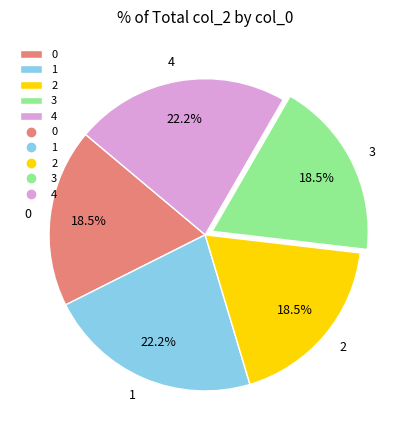

Does 3 account for over 50% of the chart?

No